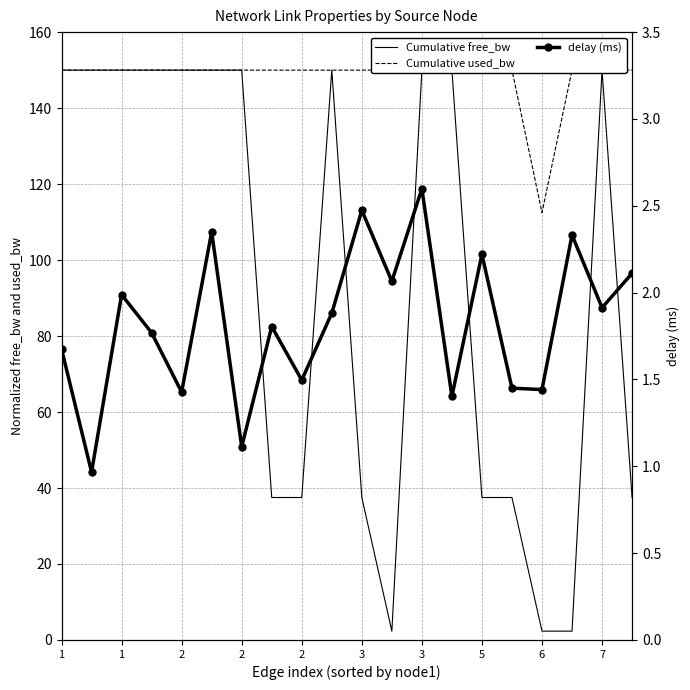

What is the smallest value displayed?

1.0